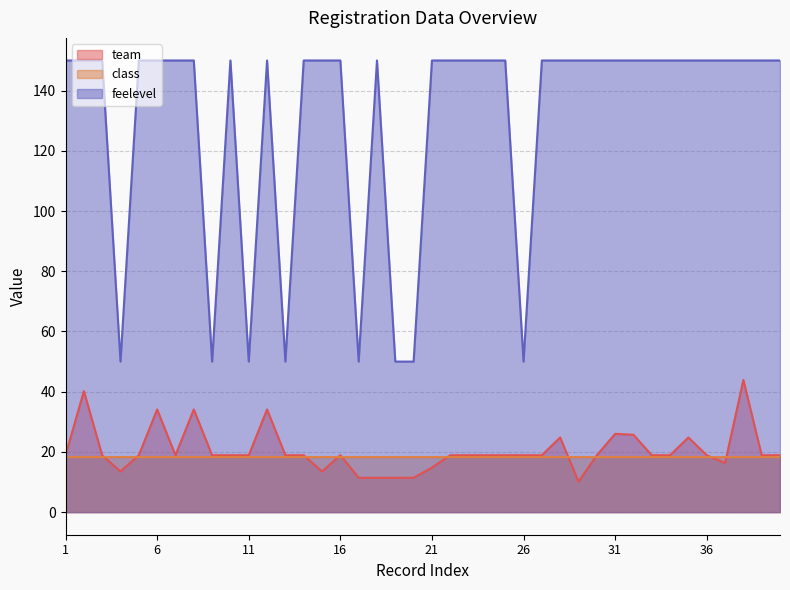

True or false: team and feelevel intersect in this chart.

False